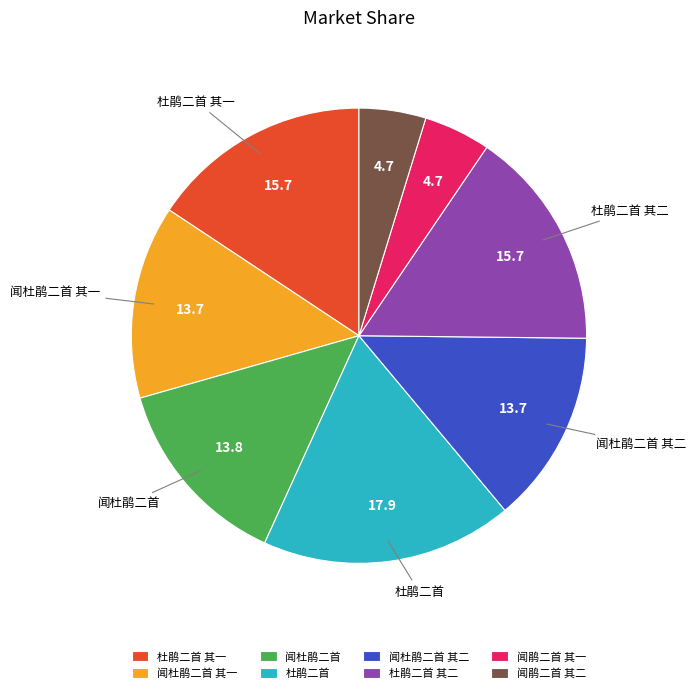

True or false: 闻鹃二首 其二 accounts for 5% of the total.

True